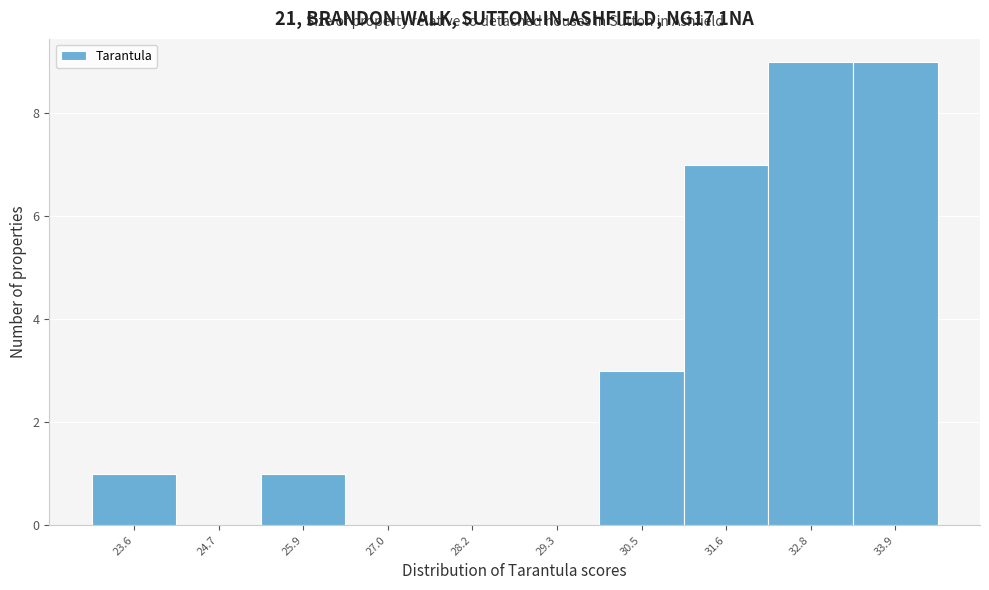

Reading right to left, transcribe all the data shown in this chart.

33.9=9	32.8=9	31.6=7	30.5=3	29.3=0	28.2=0	27.0=0	25.9=1	24.7=0	23.6=1